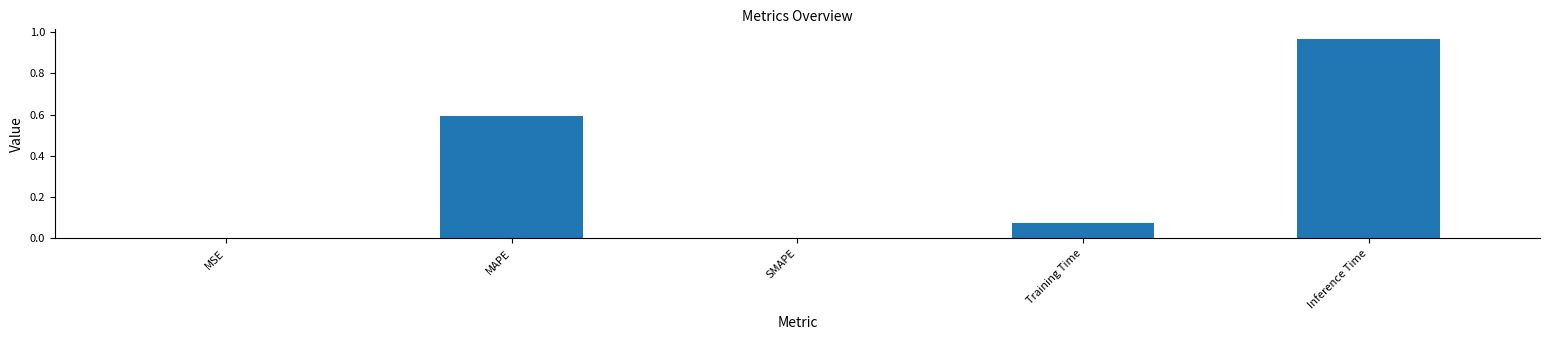

Which category has the highest value across all series?

Inference Time